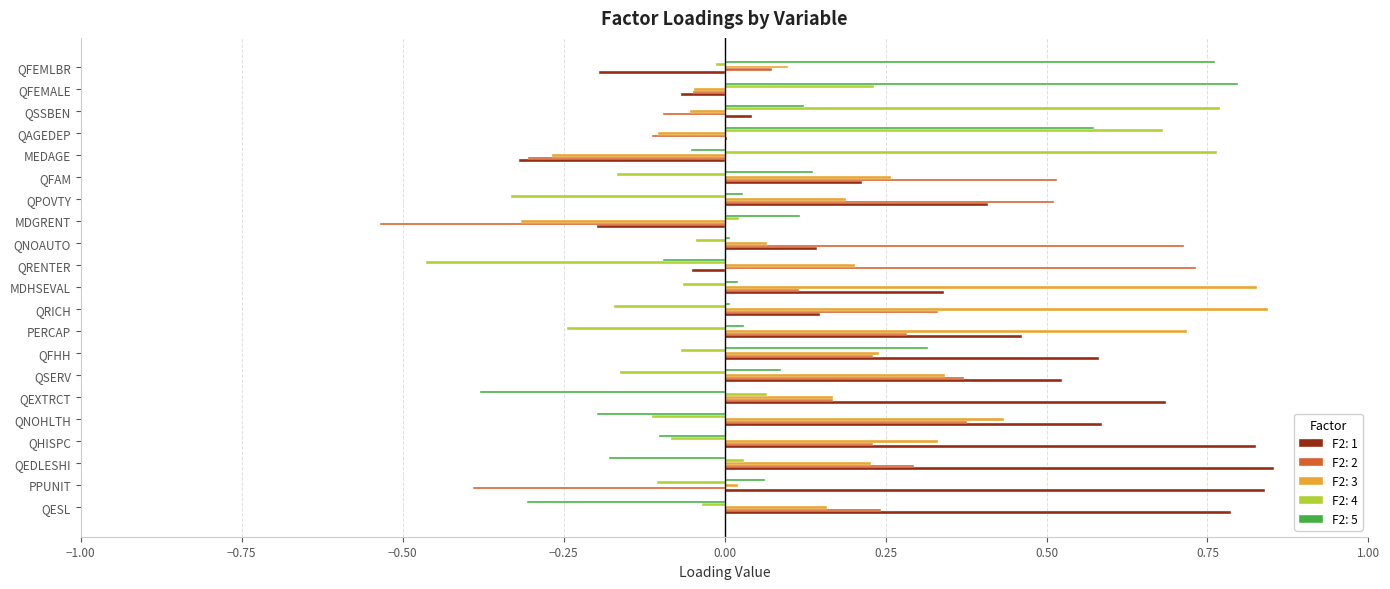

At which label is F2: 2 closest to 0?

QFEMALE